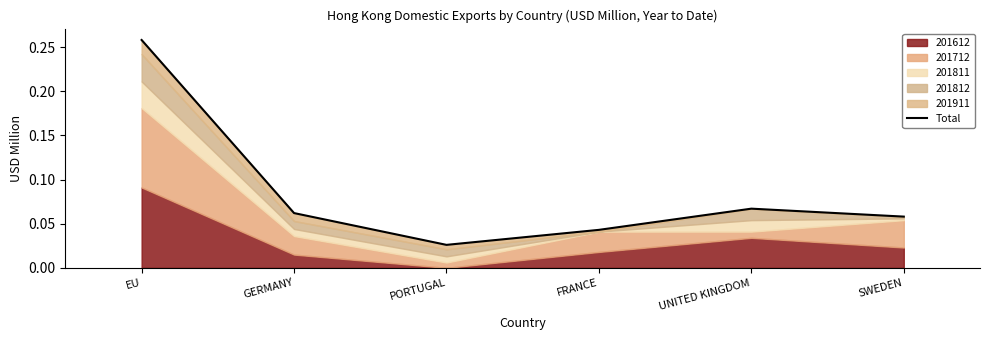

Is it true that the value at GERMANY is 0.1?

True